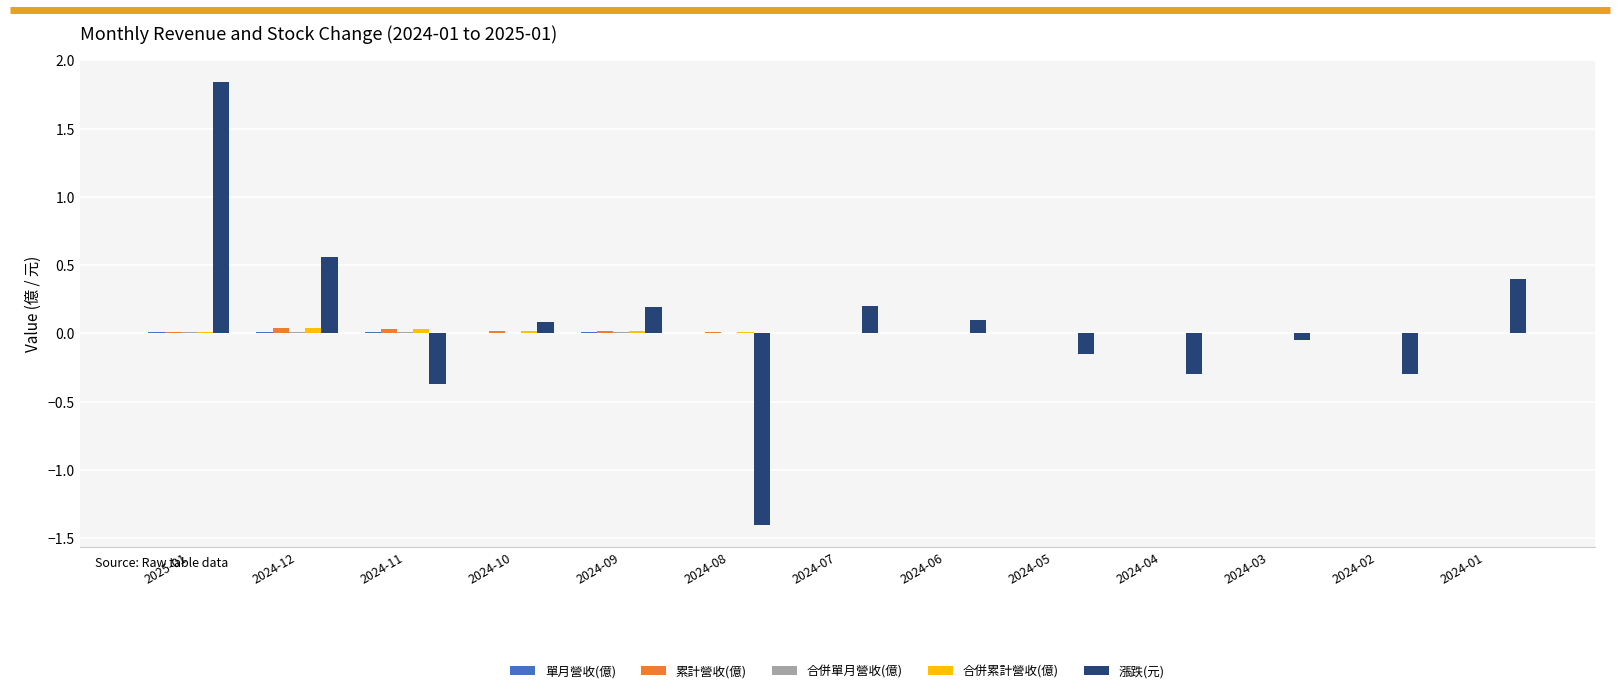

At which category is the sum across all series the highest?

2025-01